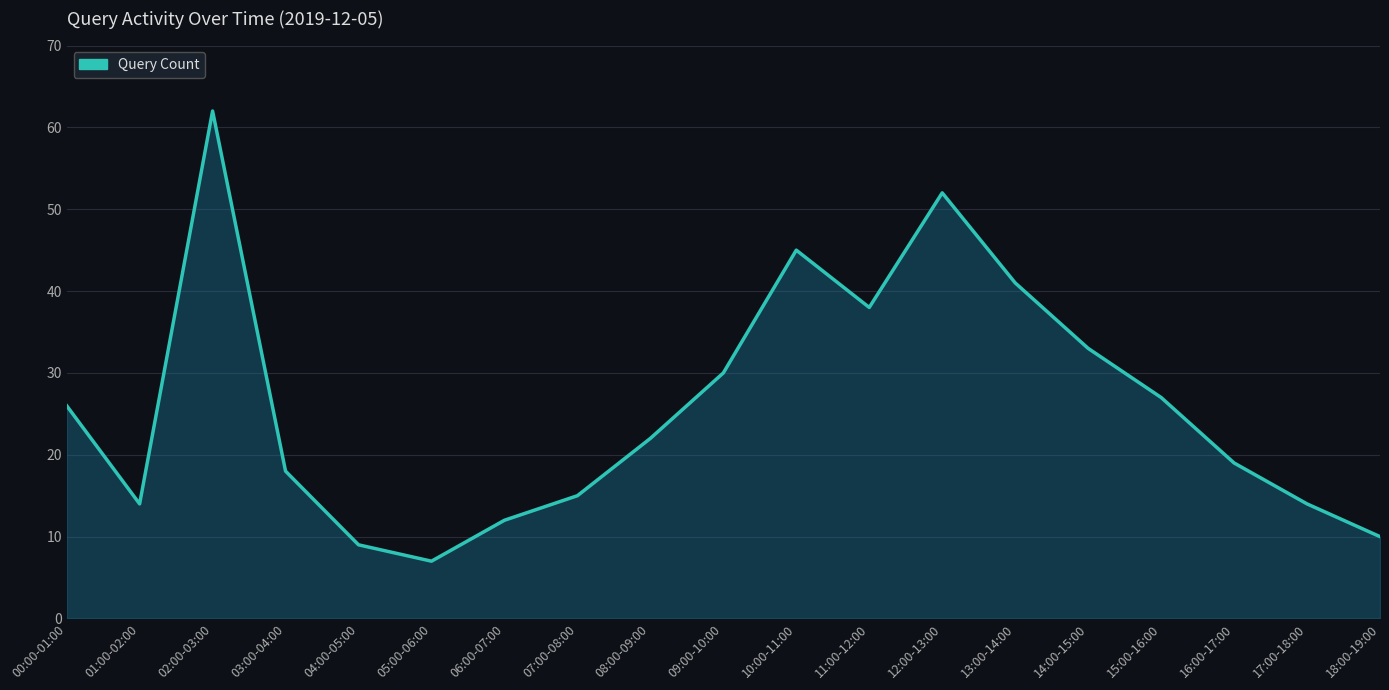

What is the sum of all values?

494